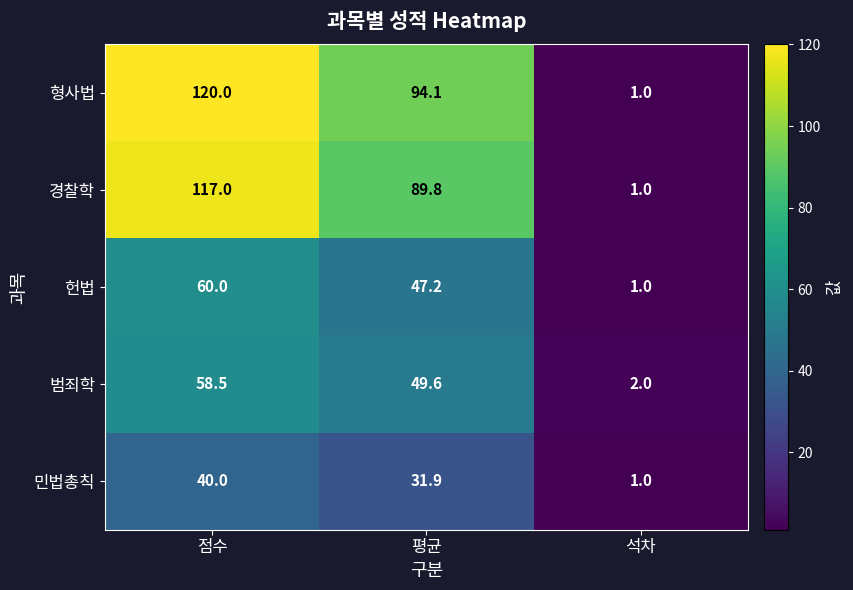

The value of 범죄학 at 석차 is 1.2. True or false?

False